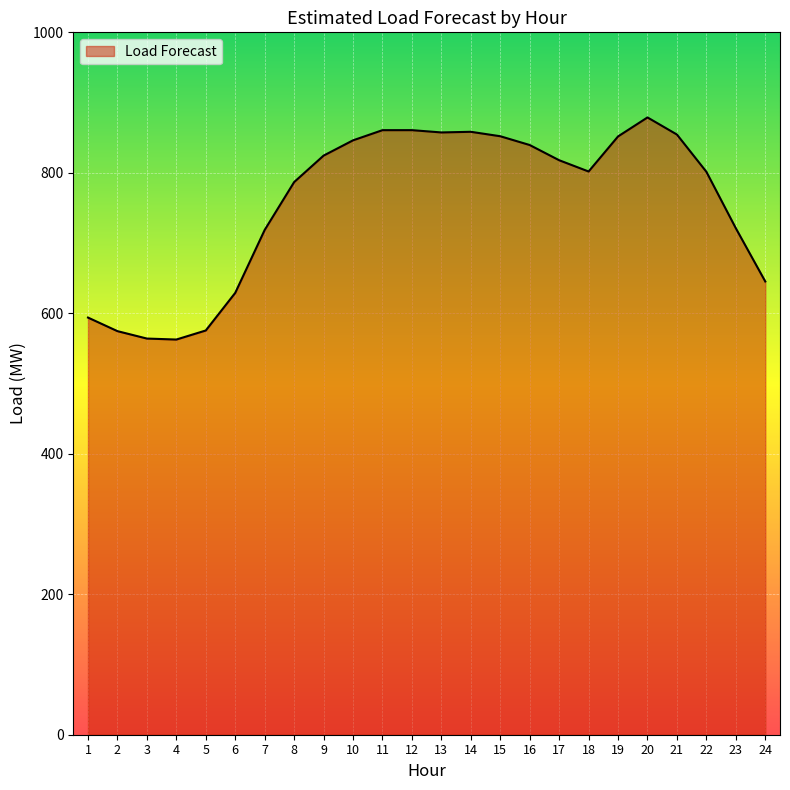

Is it true that the value at 5 is 575.5?

True